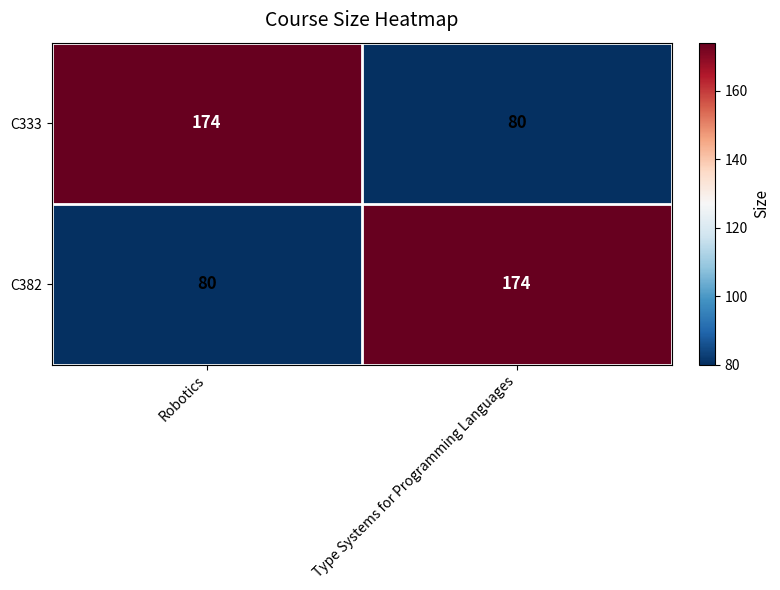

What is the minimum value shown in the chart?

80